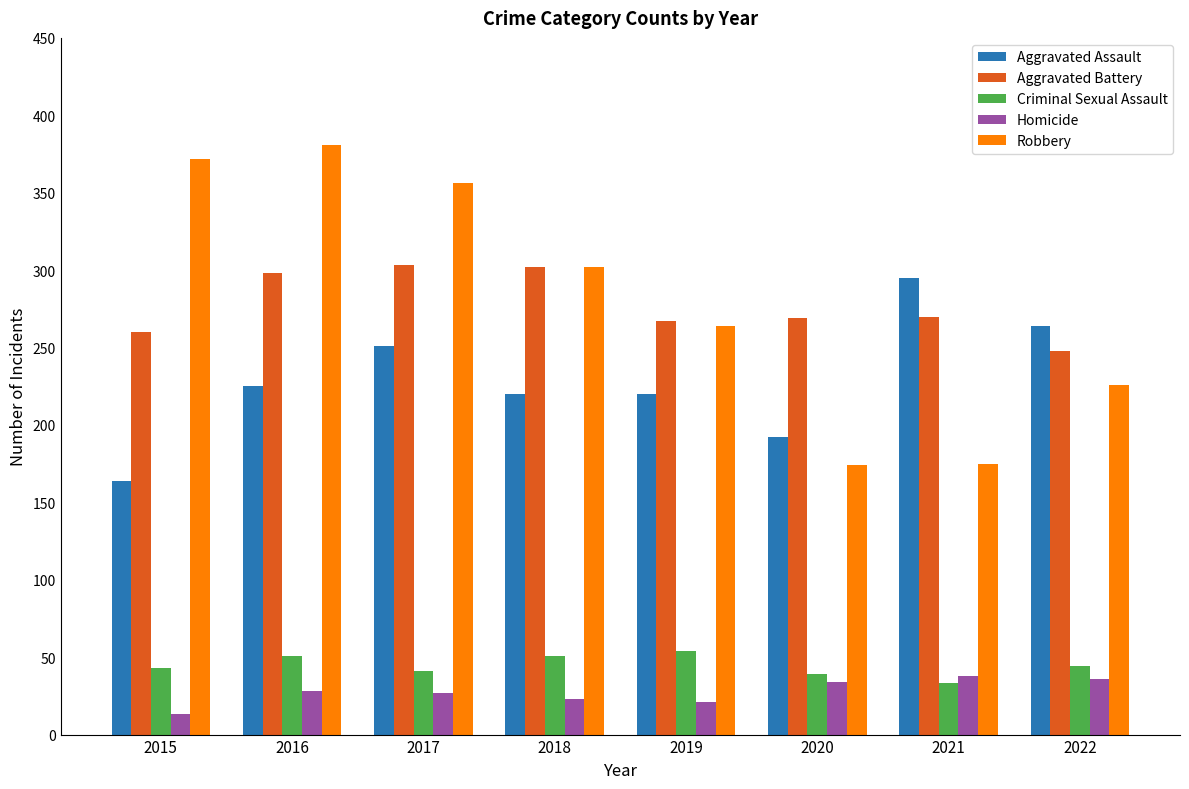

What is the difference between the Aggravated Battery values at 2020 and 2017?

34